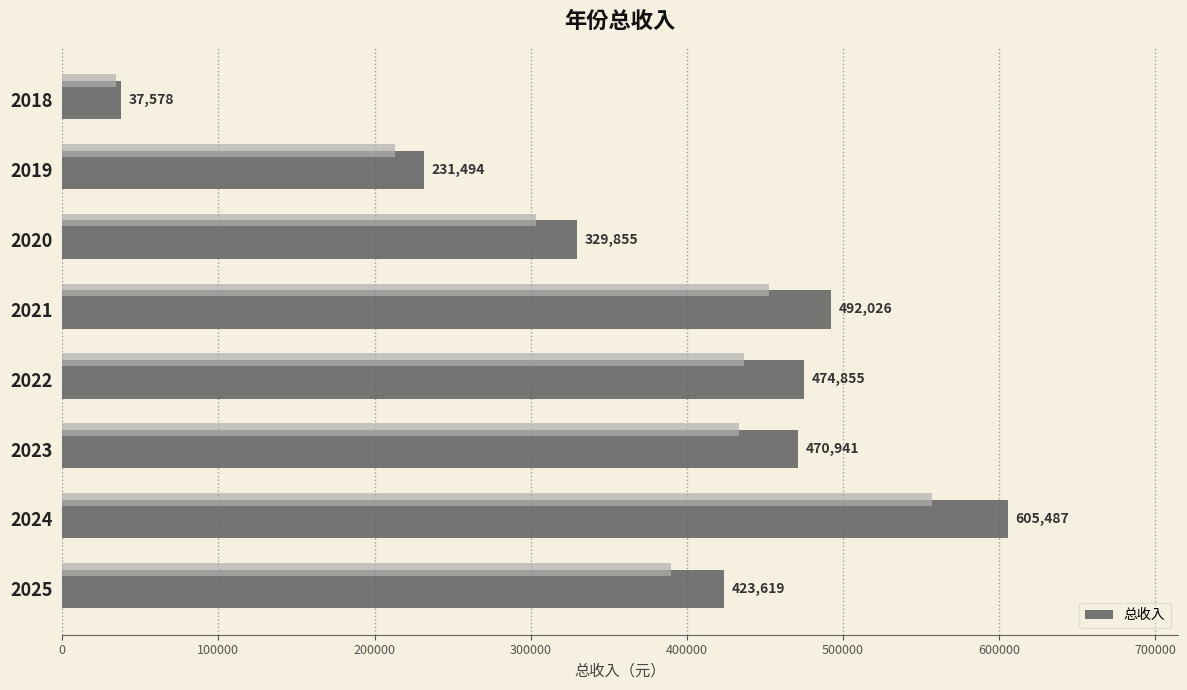

What is the difference between the values at 2019 and 2023?

239446.4